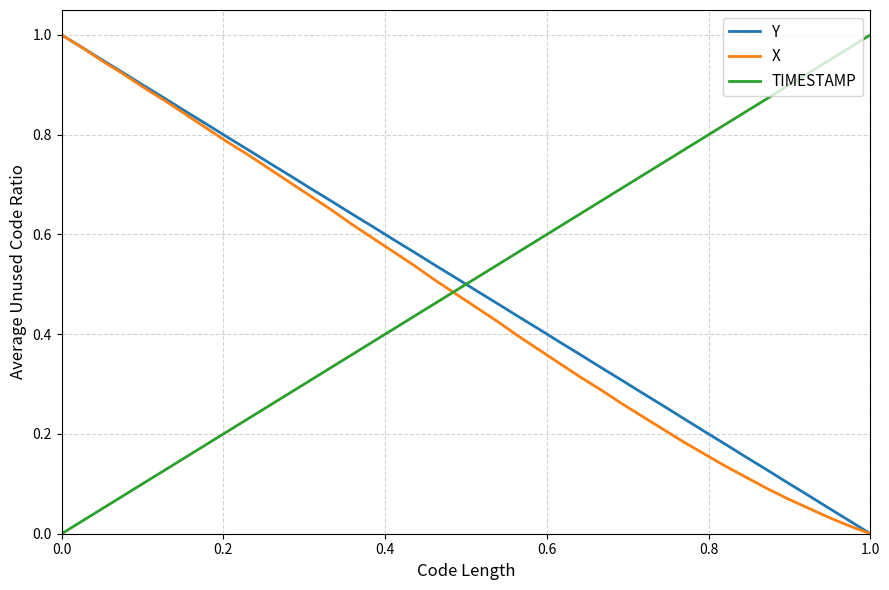

True or false: TIMESTAMP and Y cross at least once.

True